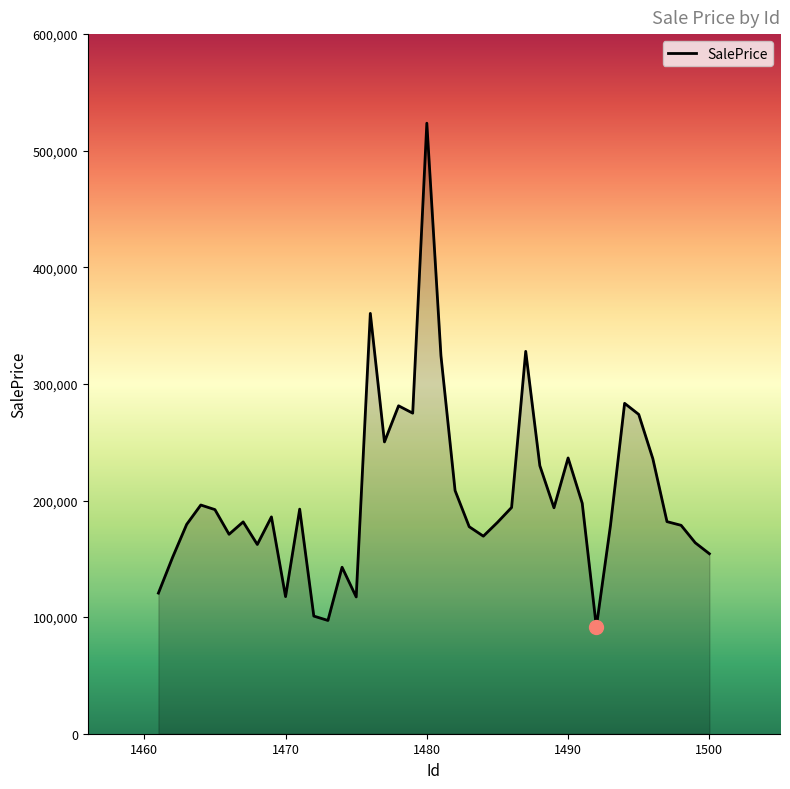

What is the greatest value displayed?

523591.3